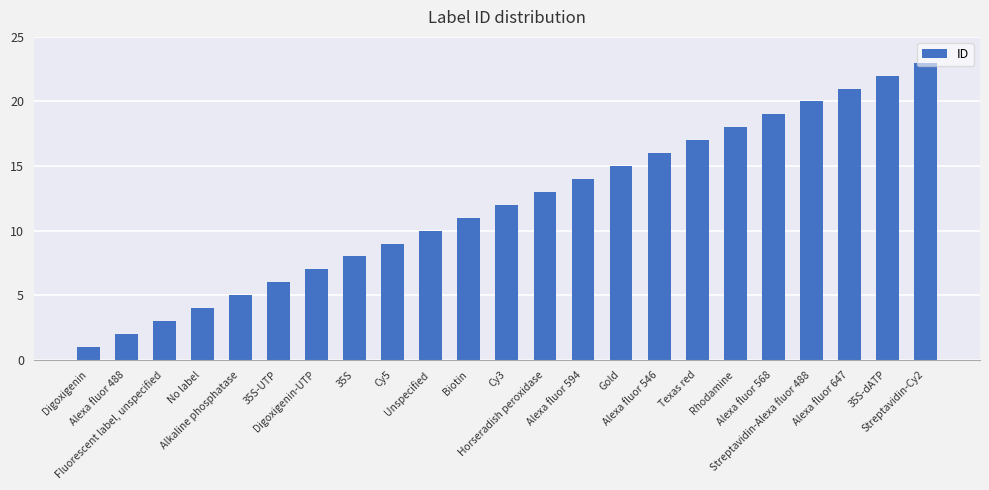

The chart shows a value of 2 at Alexa fluor 488. True or false?

True